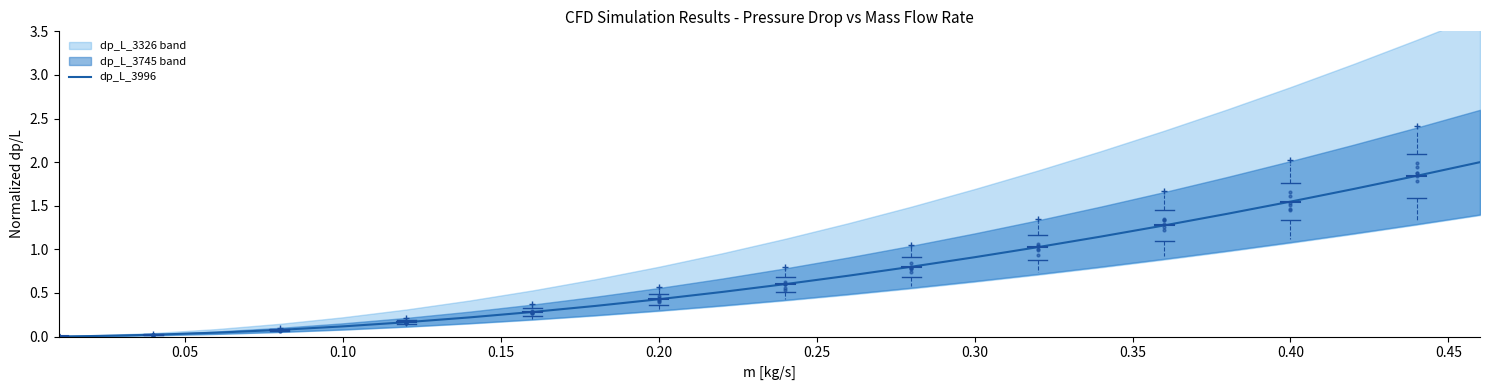

Reading right to left, extract all data points from this chart.

2.0	1.8	1.7	1.5	1.4	1.3	1.1	1.0	0.9	0.8	0.7	0.6	0.5	0.4	0.4	0.3	0.2	0.2	0.1	0.1	0.0	0.0	0.0	0.0